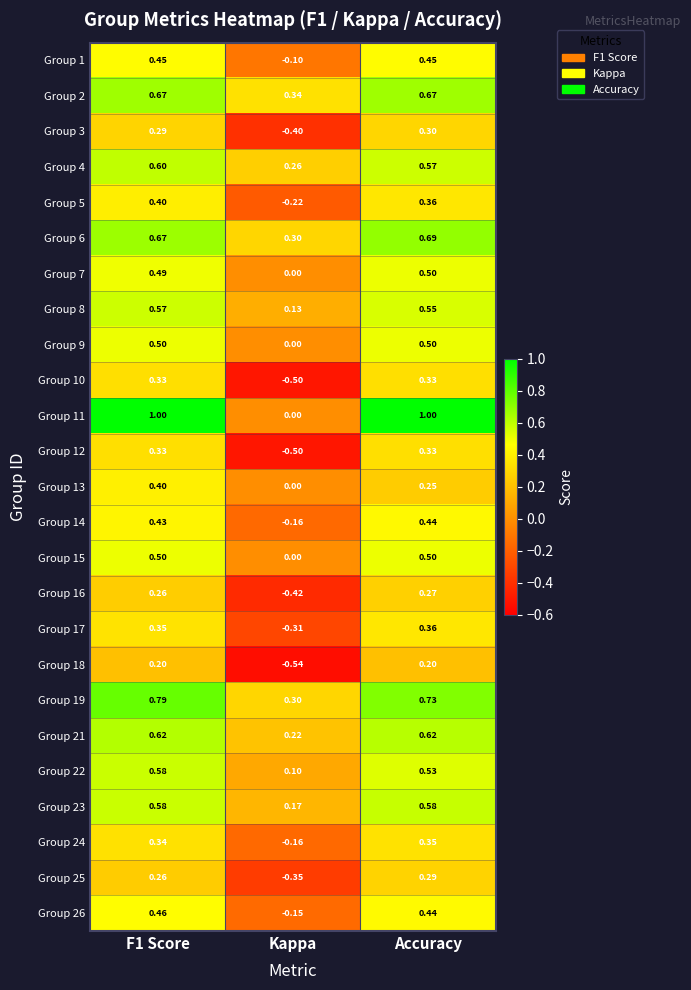

At which category does the chart reach its minimum across all series?

Kappa